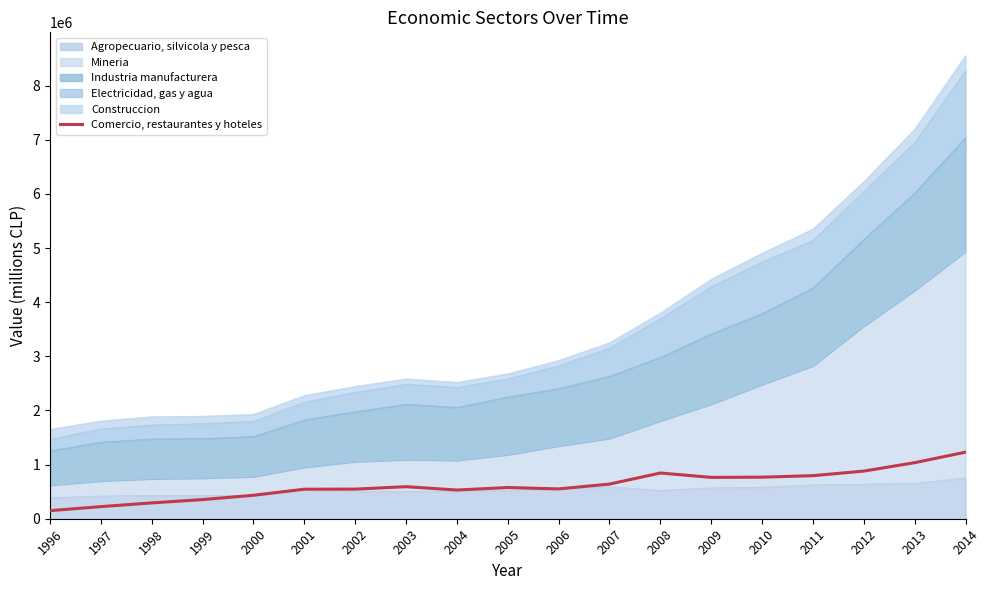

Approximately how many times larger is the value at 2005 compared to 1998?

2.0